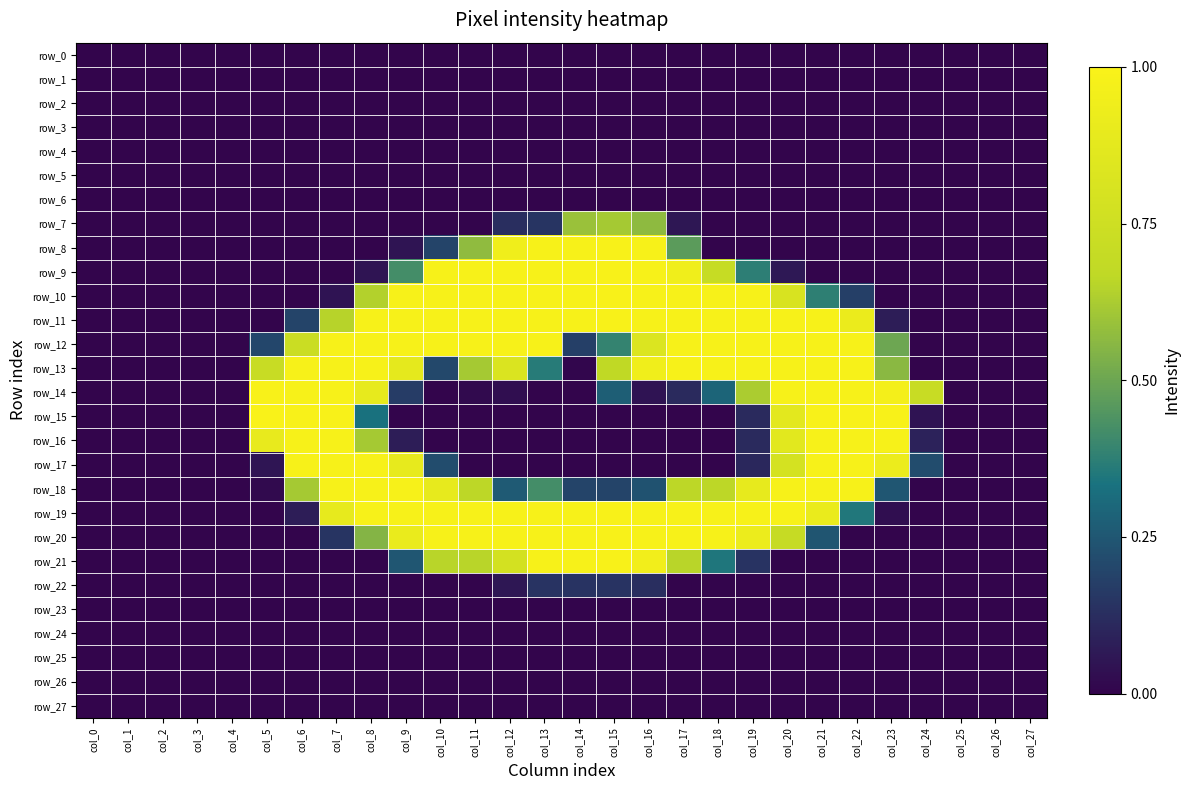

Which category has the highest value across all series?

col_5